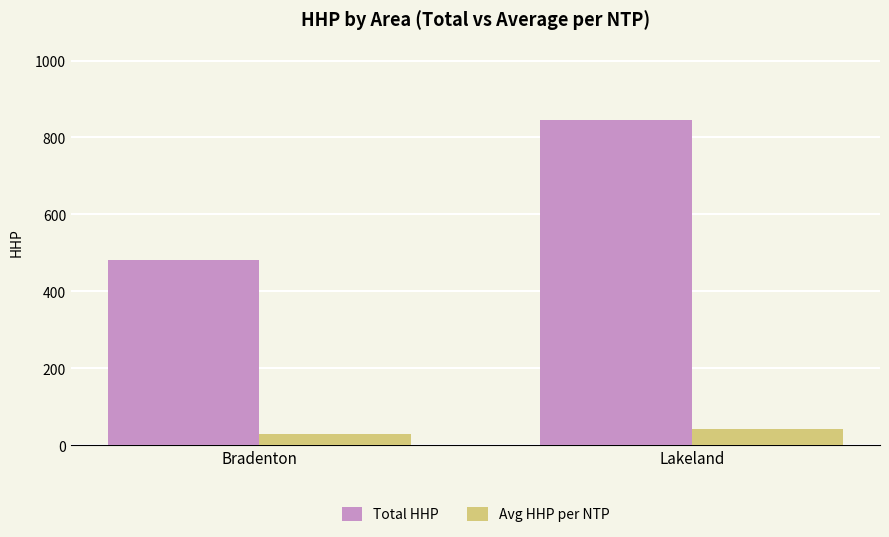

Reading left to right, transcribe all the data shown in this chart.

Total HHP: 481.0	845.0
Avg HHP per NTP: 28.3	42.2